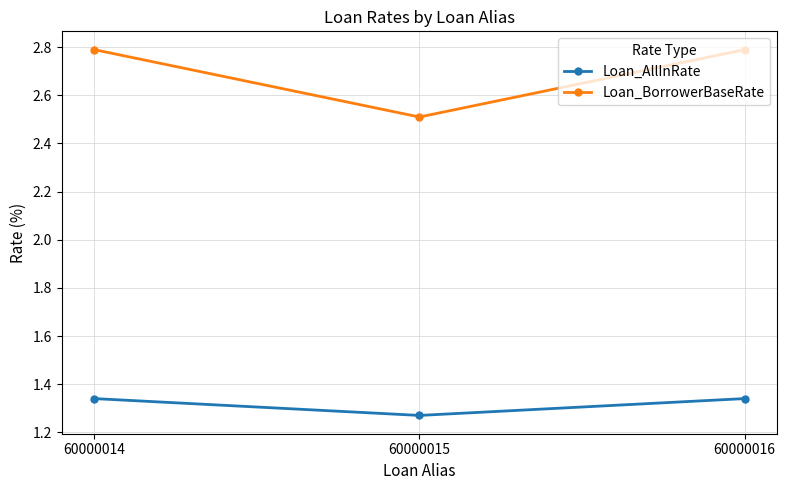

Count the Loan_AllInRate values in the range 1 to 2.

3